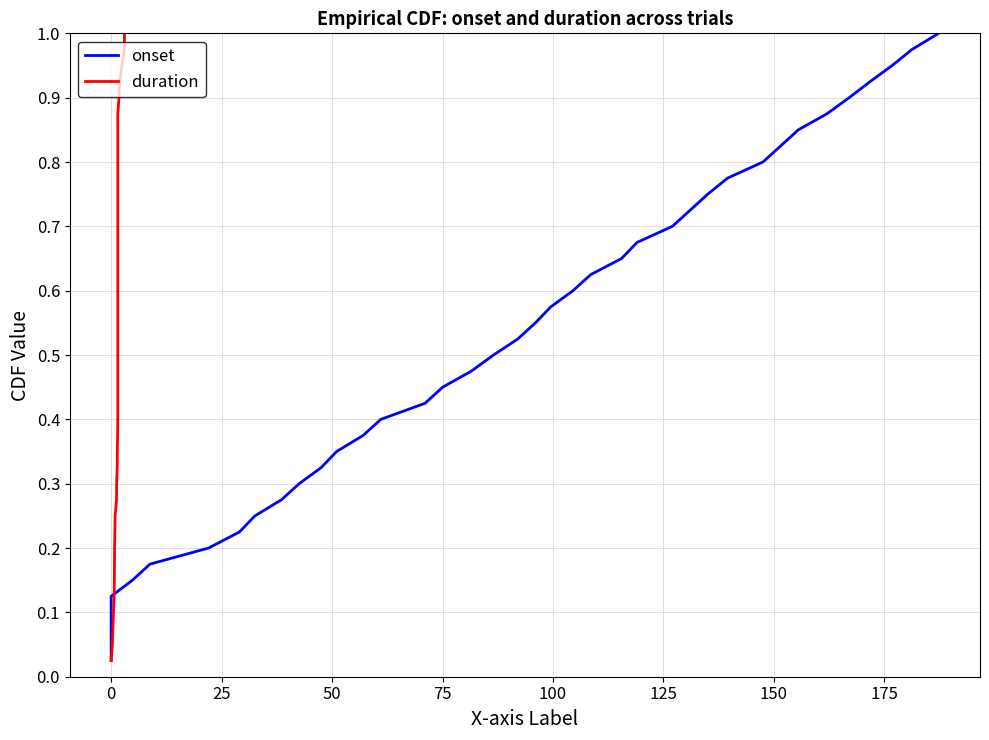

Reading left to right, list all the values displayed in this chart.

onset: 0.0	0.1	0.1	0.1	0.1	0.1	0.2	0.2	0.2	0.2	0.3	0.3	0.3	0.3	0.4	0.4	0.4	0.5	0.5	0.5	0.5	0.6	0.6	0.6	0.6	0.7	0.7	0.7	0.7	0.8	0.8	0.8	0.8	0.8	0.9	0.9	0.9	0.9	1.0	1.0
duration: 0.0	0.1	0.1	0.1	0.1	0.1	0.2	0.2	0.2	0.2	0.3	0.3	0.3	0.3	0.4	0.4	0.4	0.5	0.5	0.5	0.5	0.6	0.6	0.6	0.6	0.7	0.7	0.7	0.7	0.8	0.8	0.8	0.8	0.8	0.9	0.9	0.9	0.9	1.0	1.0